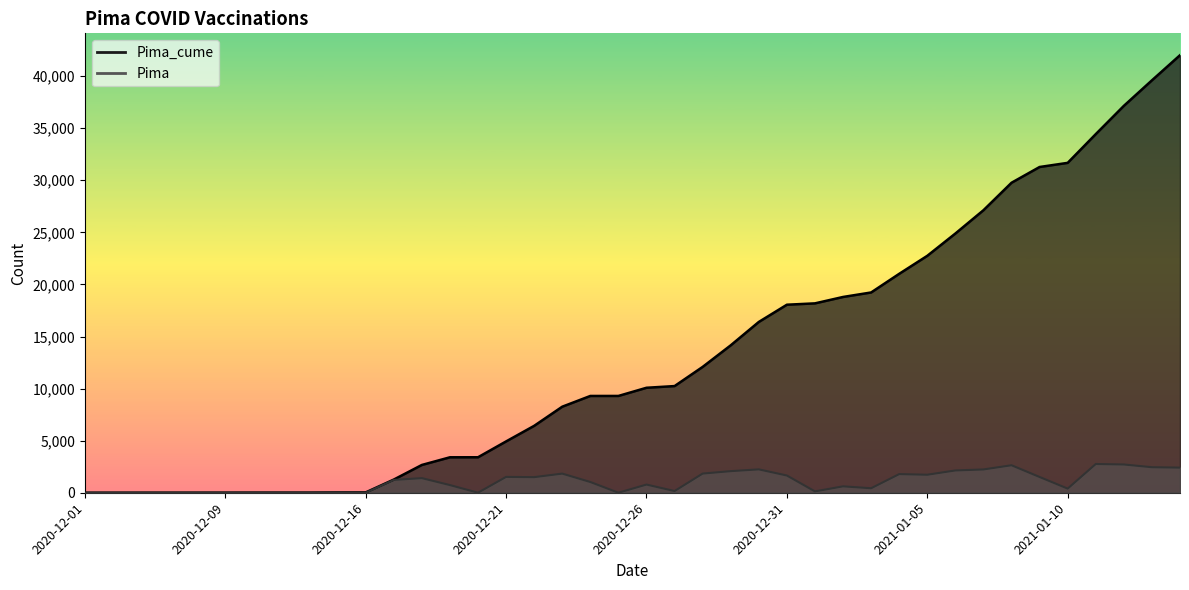

What is the difference between the maximum and second lowest values in the Pima series?

2758